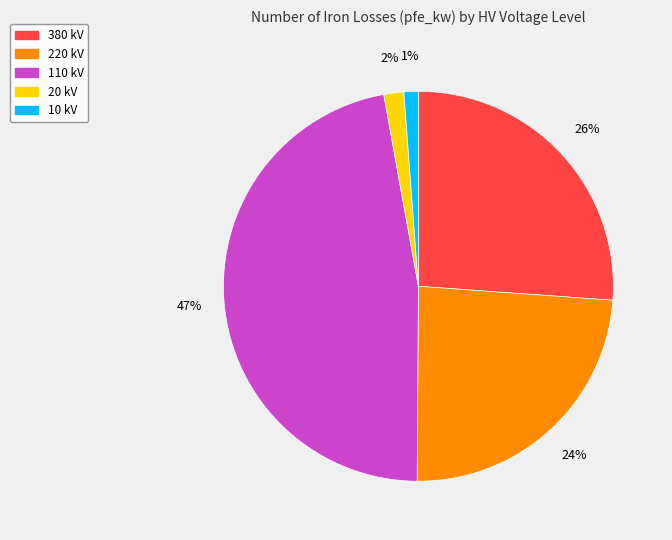

Is there a majority slice in this chart?

No